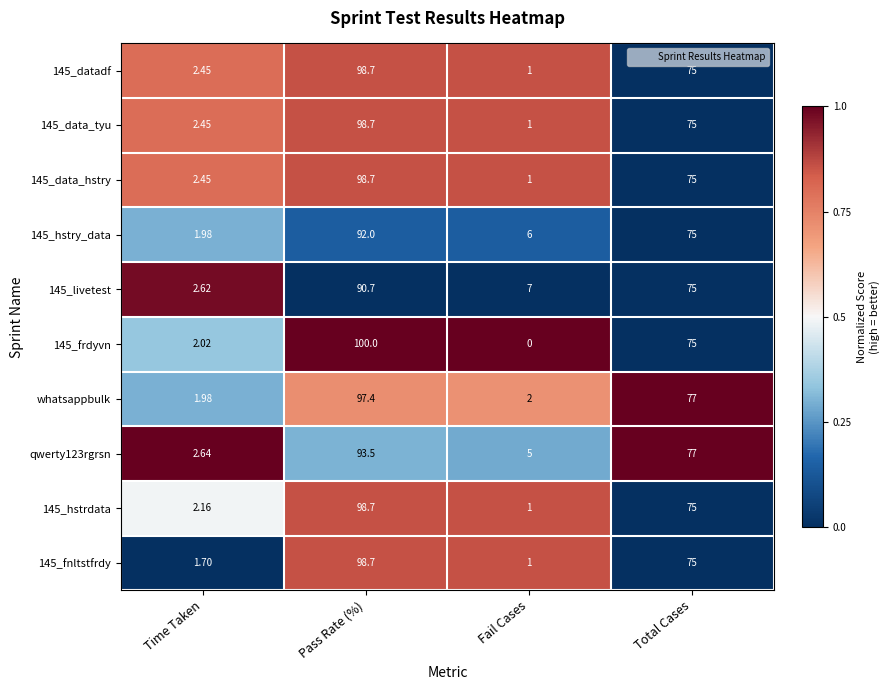

Which series has the largest range (max minus min)?

145_frdyvn